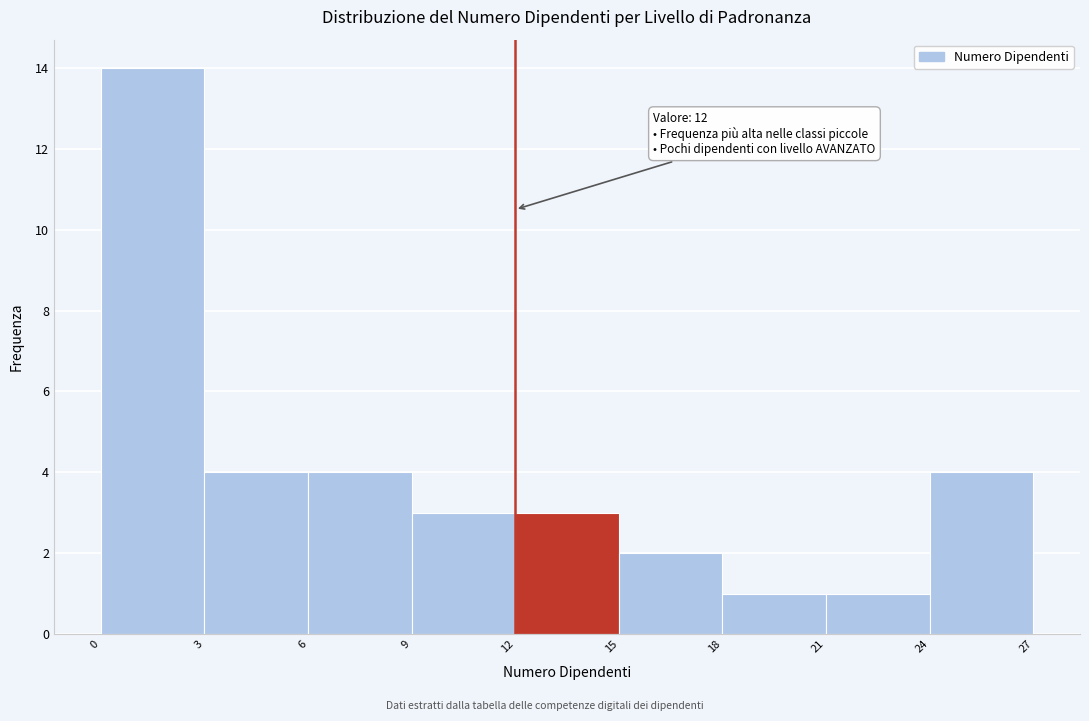

Over which range of the x-axis is the bar tallest?

0 to 3